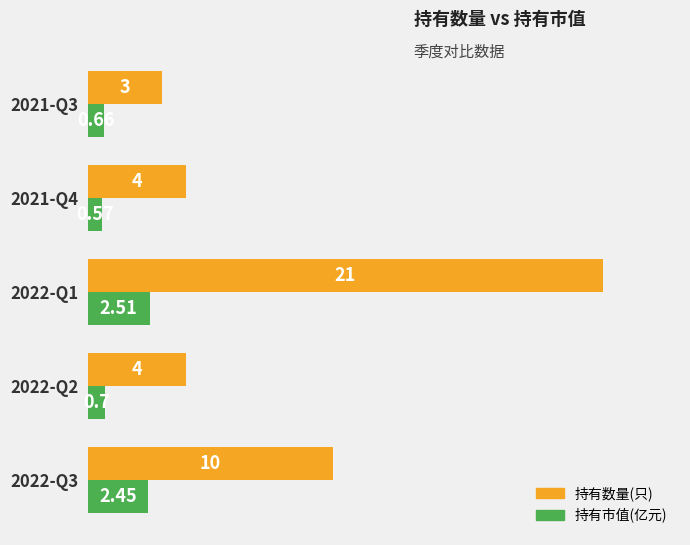

Rank the categories by 持有市值(亿元) value from highest to lowest.

2022-Q1, 2022-Q3, 2022-Q2, 2021-Q3, 2021-Q4